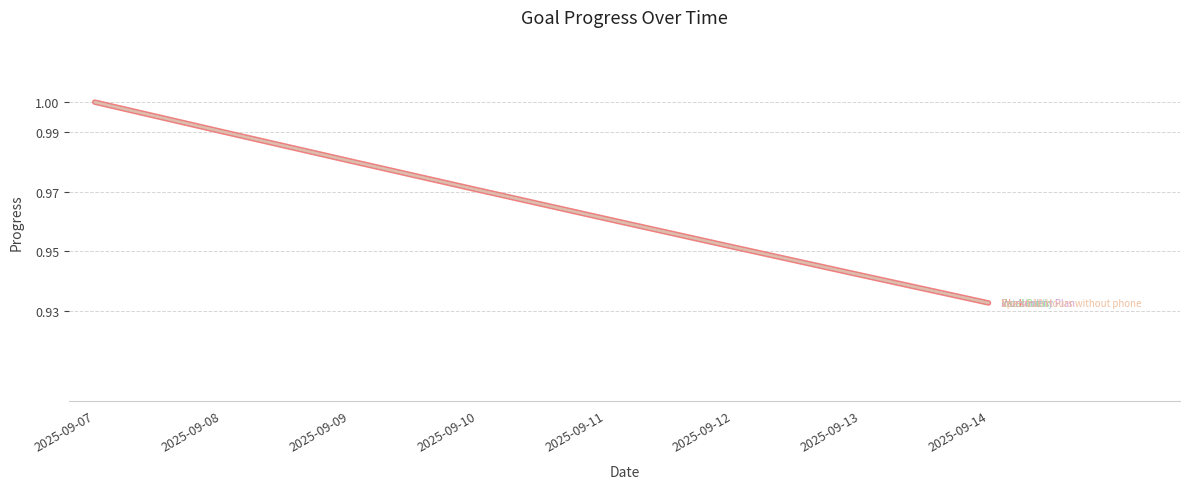

Is this an area chart (filled region under the line)?

No